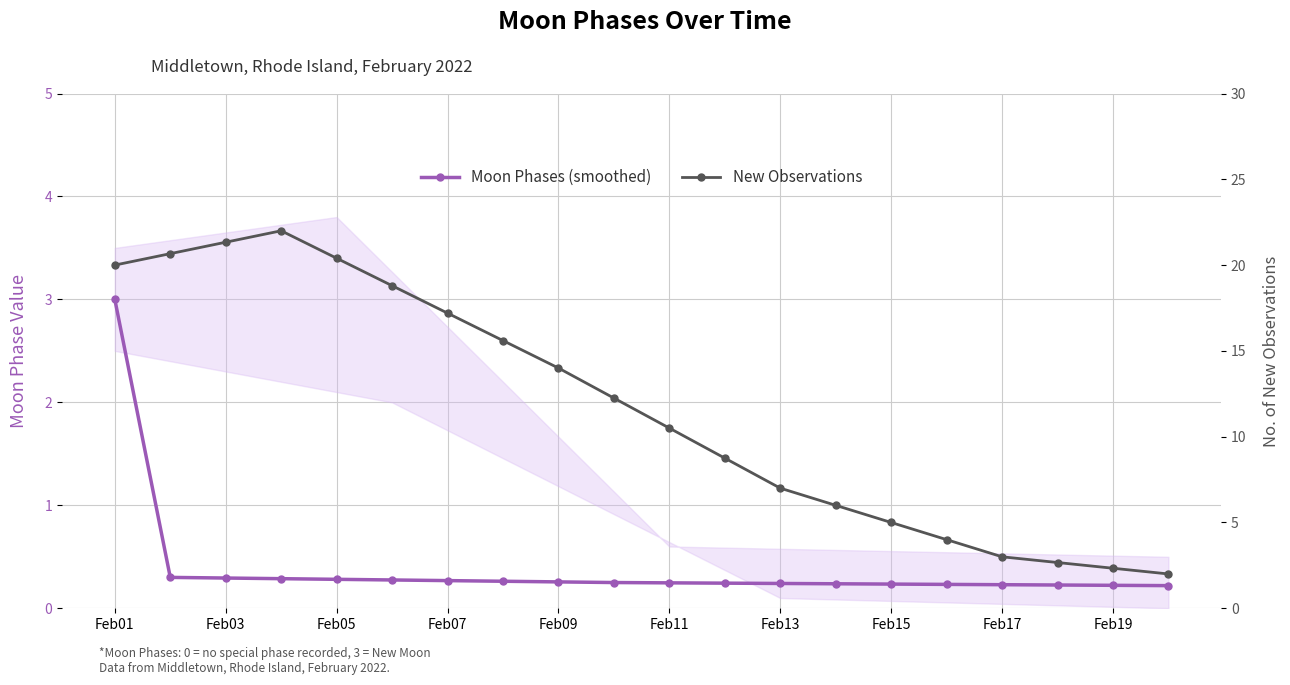

The value of New Observations at Feb19 is 0.7. True or false?

False